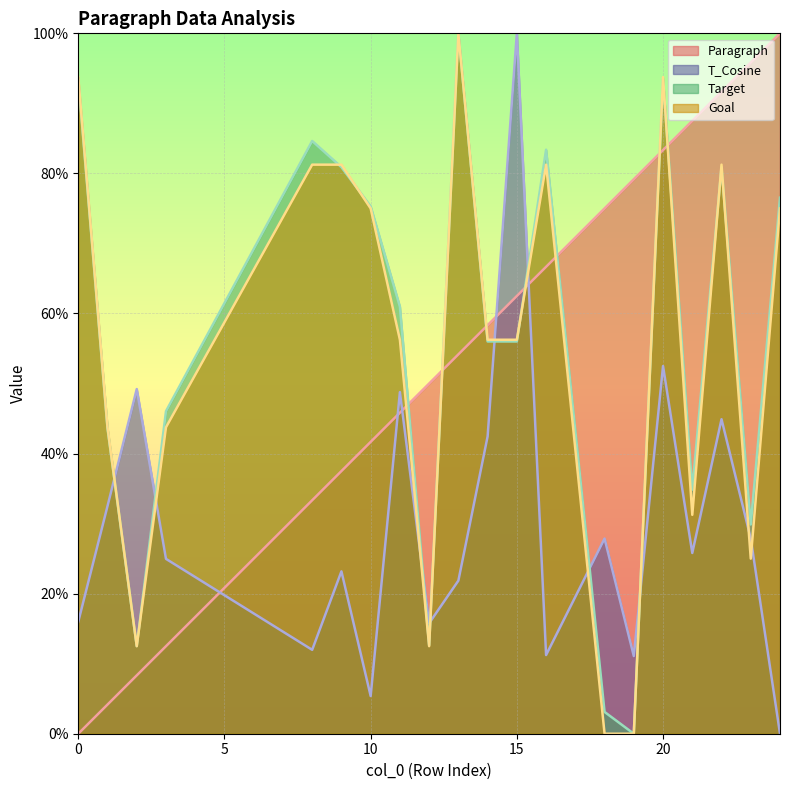

What is the value of the Paragraph point at the 12th from the left?

62.5